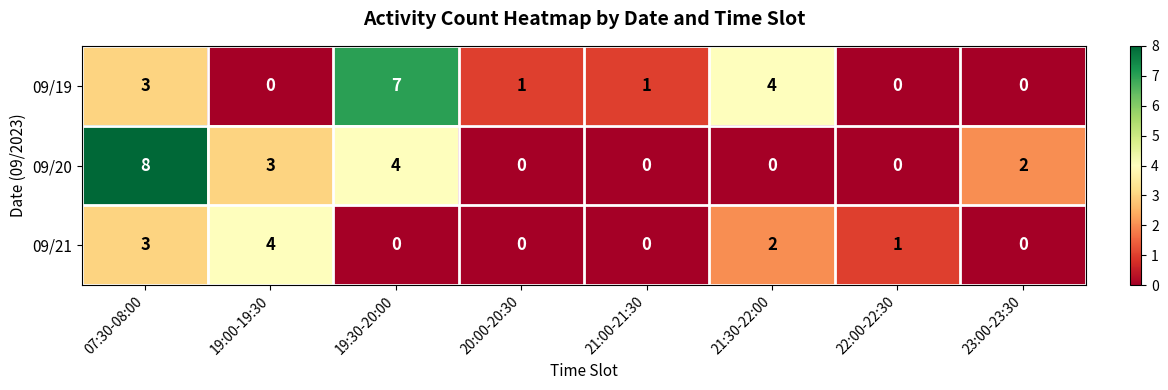

What is the sum of the 09/19 values at 19:00-19:30 and 19:30-20:00?

7